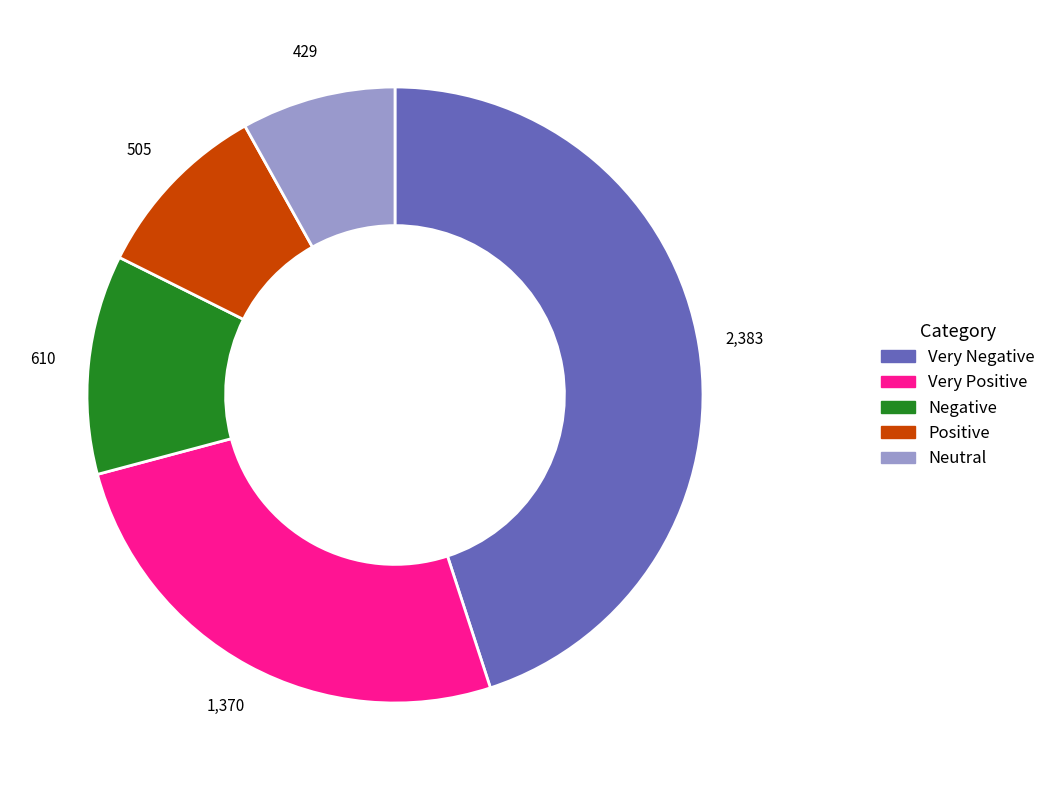

Does Negative represent more than half of the total?

No